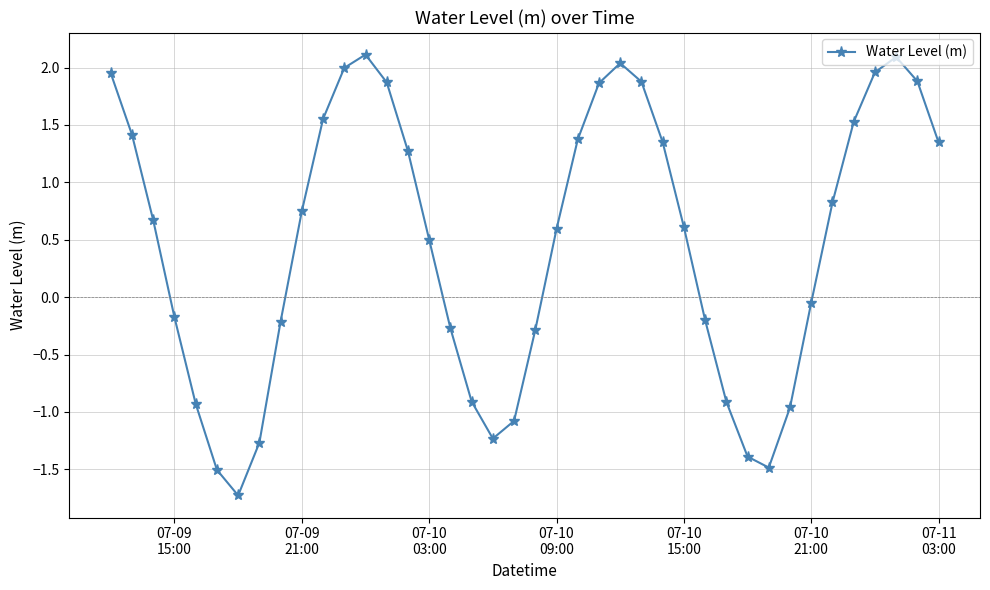

How many interior local valleys (lower than both neighbors) does the data have?

3